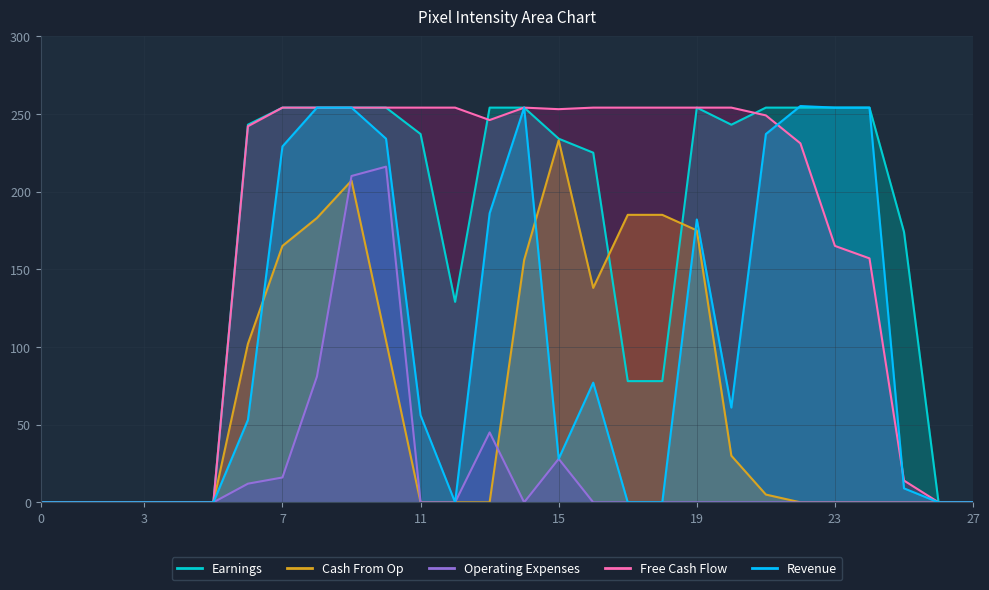

Rank the series at 21 from highest to lowest value.

Earnings, Free Cash Flow, Revenue, Cash From Op, Operating Expenses